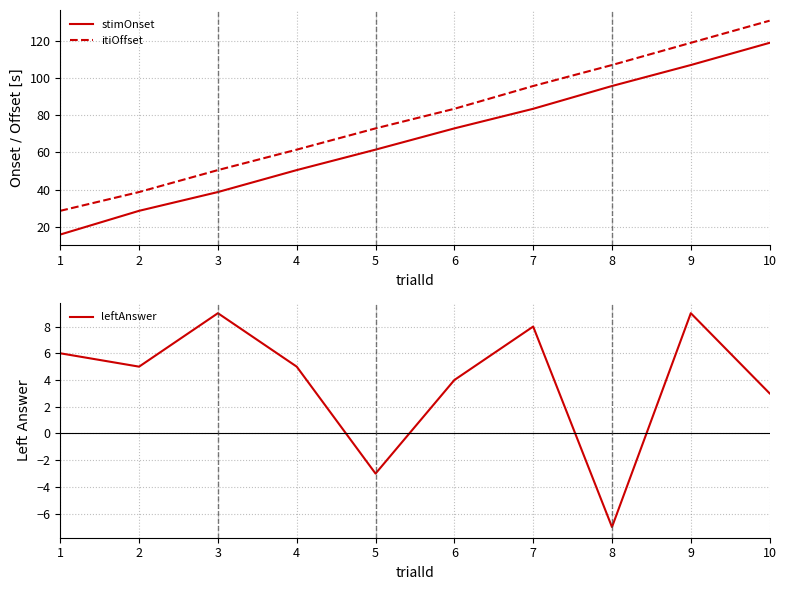

Rank the categories by stimOnset value from lowest to highest.

1, 2, 3, 4, 5, 6, 7, 8, 9, 10